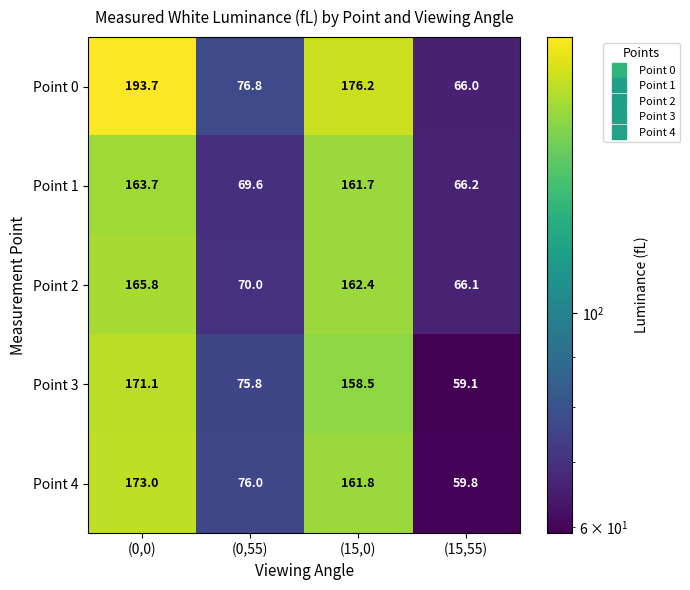

At (0,55), list the series in order from largest to smallest.

Point 0, Point 4, Point 3, Point 2, Point 1